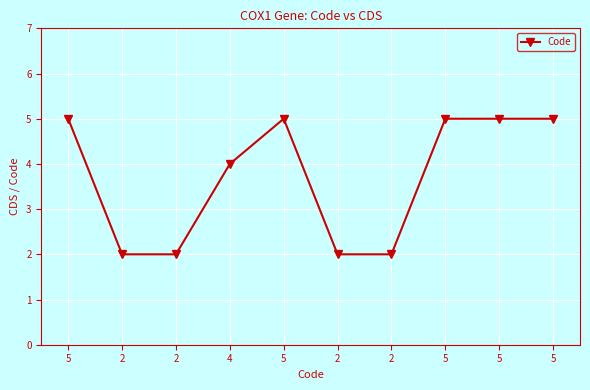

What is the label of the 1st point from the right?

5